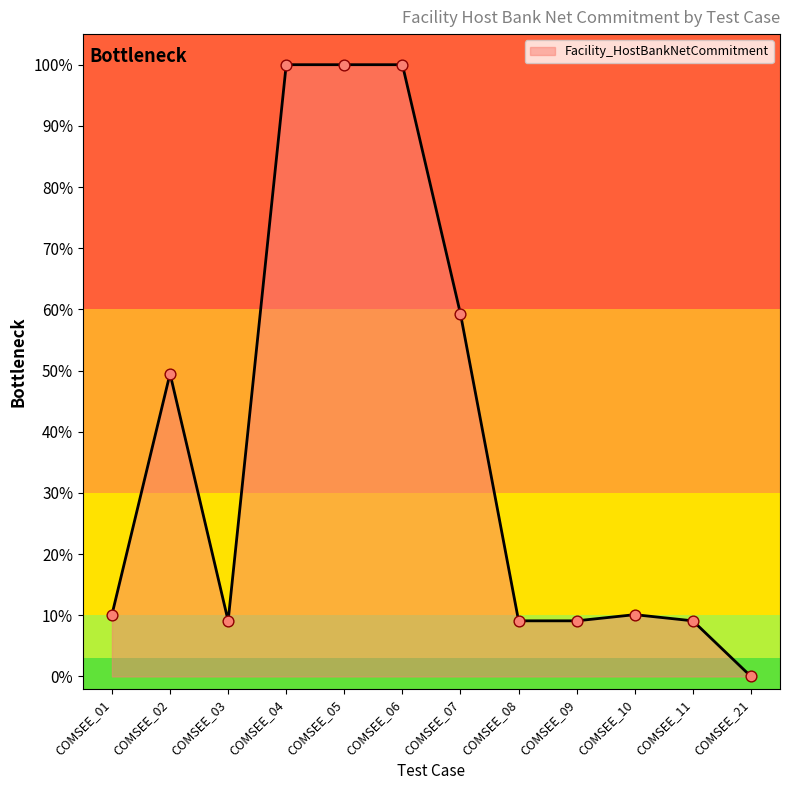

Between COMSEE_03 and COMSEE_09, which is larger?

COMSEE_03